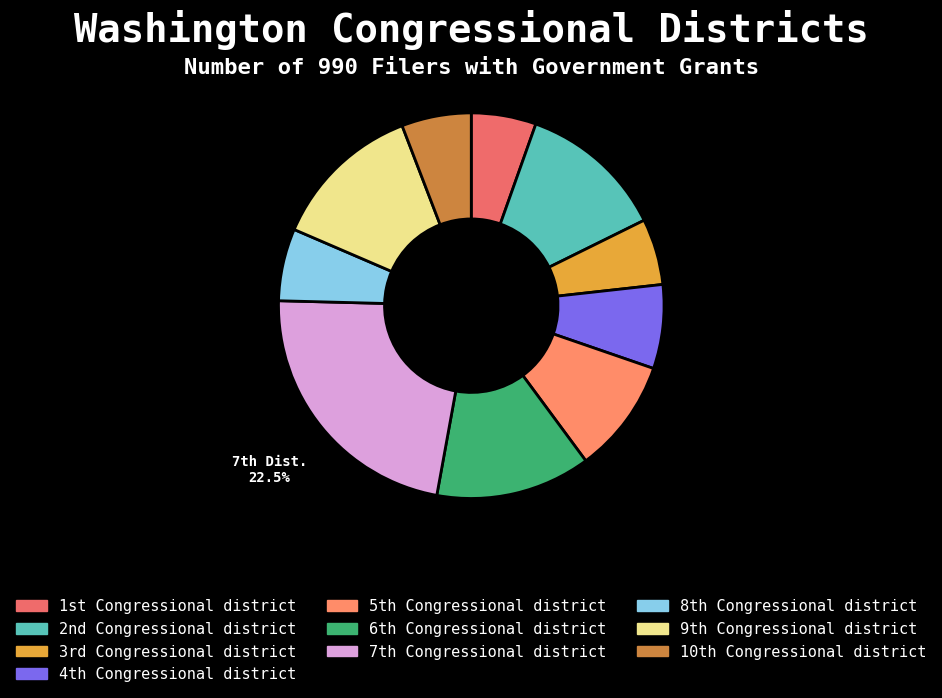

Count the number of slices in the pie.

10